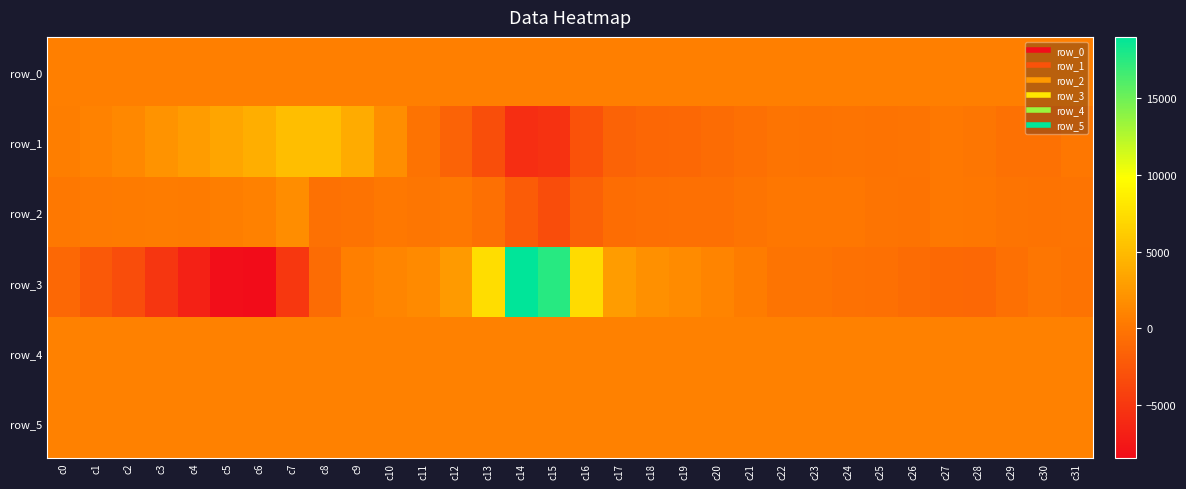

True or false: row_1 has a value of -87.2 at c22.

False